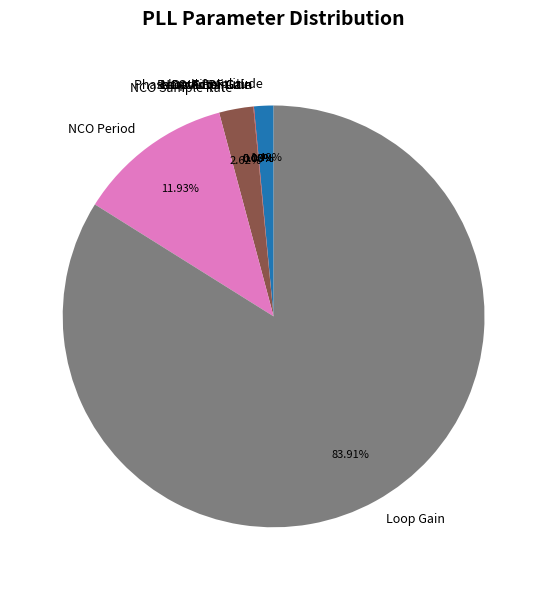

Is Loop Gain the majority of the pie?

Yes